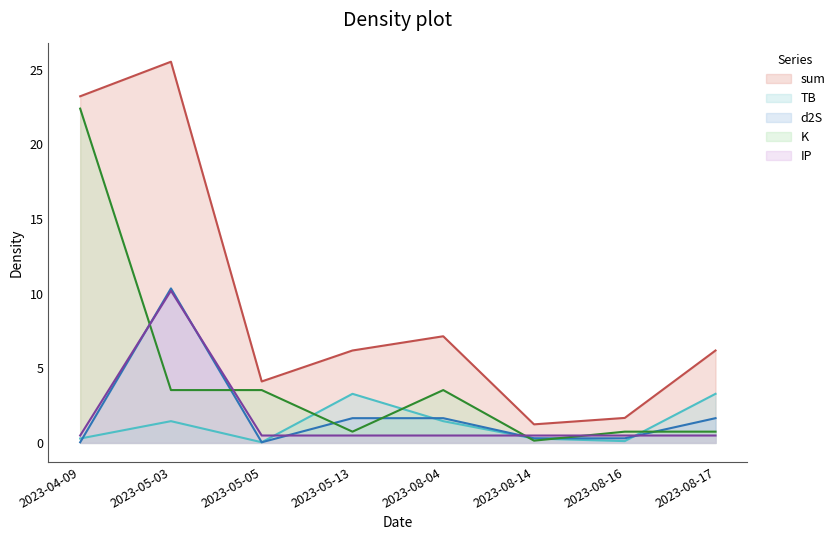

What are all the series names shown in the legend?

sum, TB, d2S, K, IP